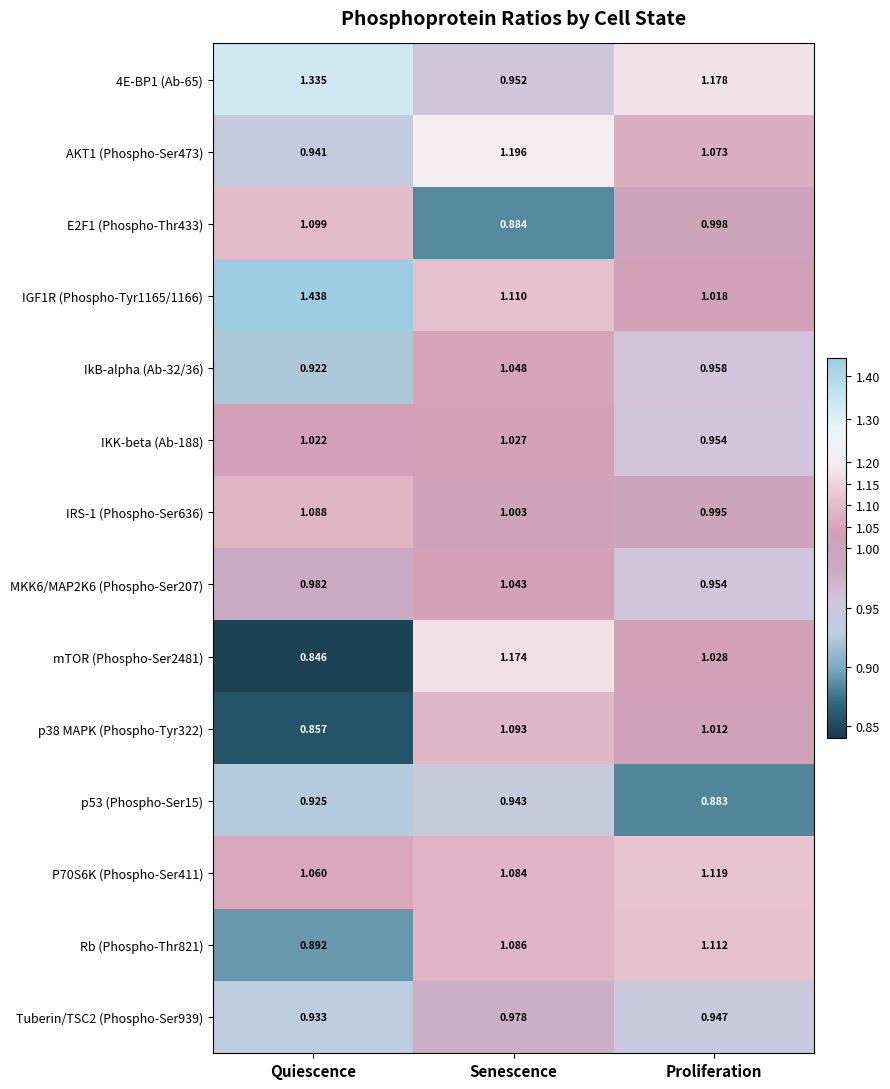

How many series are shown in this chart?

14